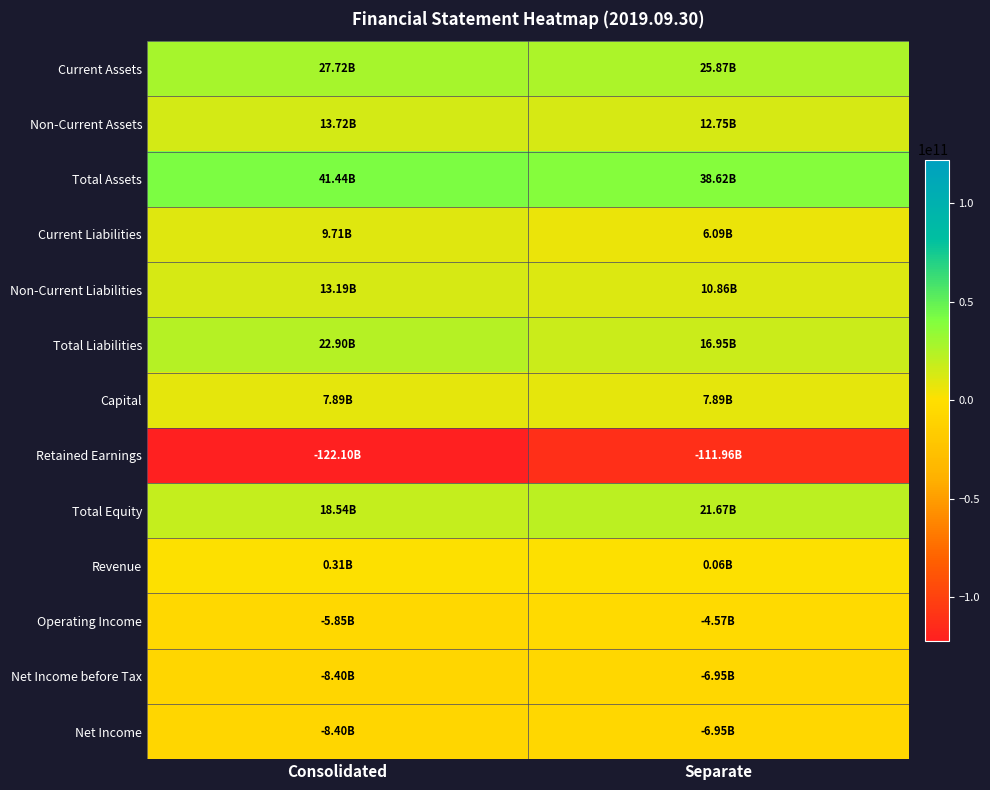

Reading left to right, extract all data points from this chart.

Current Assets: Consolidated=27720414082	Separate=25873950747
Non-Current Assets: Consolidated=13719421575	Separate=12747829001
Total Assets: Consolidated=41439835657	Separate=38621779748
Current Liabilities: Consolidated=9708295404	Separate=6088156429
Non-Current Liabilities: Consolidated=13188943705	Separate=10864694892
Total Liabilities: Consolidated=22897239109	Separate=16952851321
Capital: Consolidated=7889001500	Separate=7889001500
Retained Earnings: Consolidated=-122102927487	Separate=-111963769981
Total Equity: Consolidated=18542596548	Separate=21668928427
Revenue: Consolidated=312664930	Separate=64124056
Operating Income: Consolidated=-5852228098	Separate=-4566813757
Net Income before Tax: Consolidated=-8403542656	Separate=-6948954566
Net Income: Consolidated=-8403542656	Separate=-6948954566